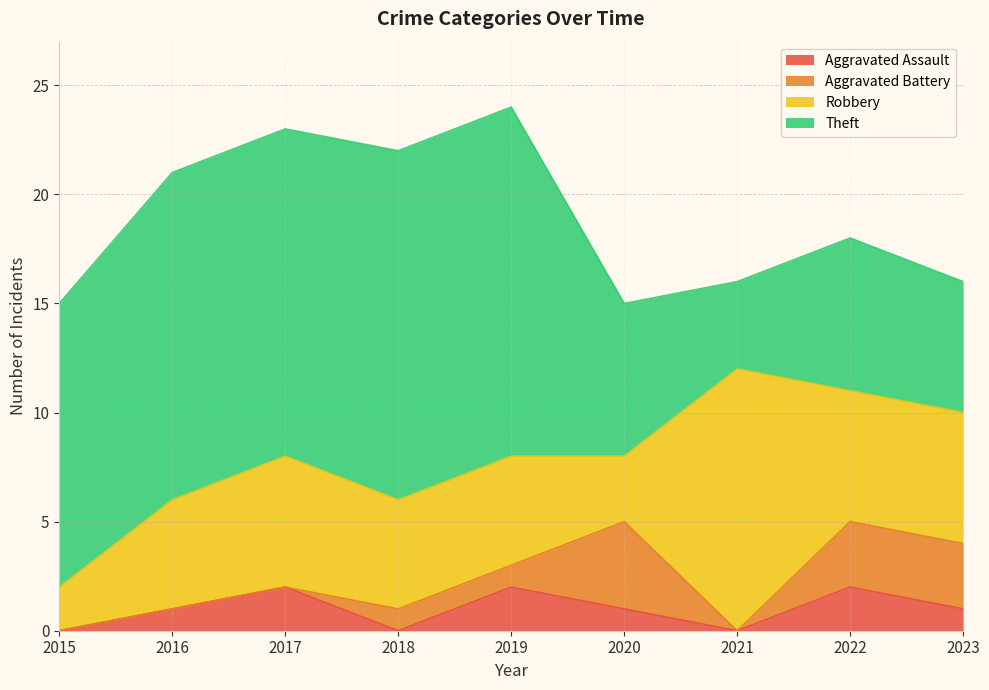

Rank the categories by Aggravated Battery value from lowest to highest.

2015, 2016, 2017, 2021, 2018, 2019, 2022, 2023, 2020